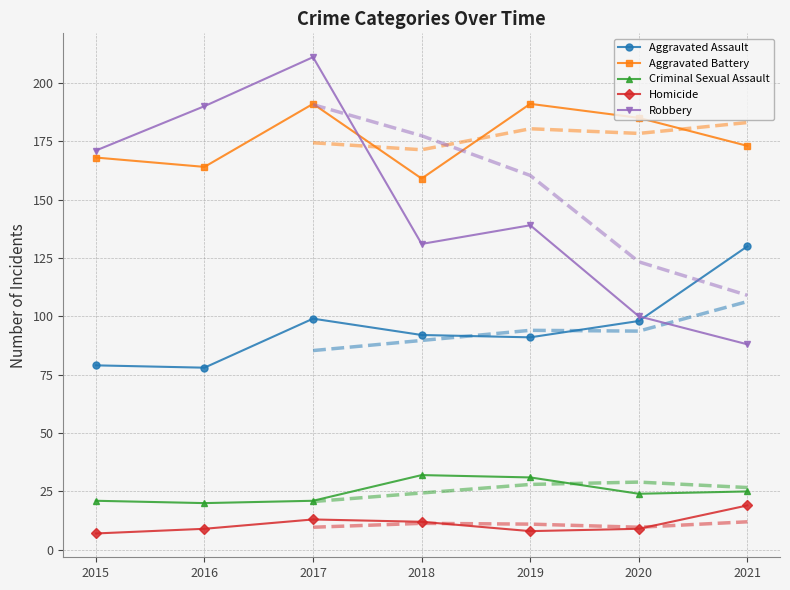

What is the difference between the second highest and second lowest values in the Aggravated Battery series?

27